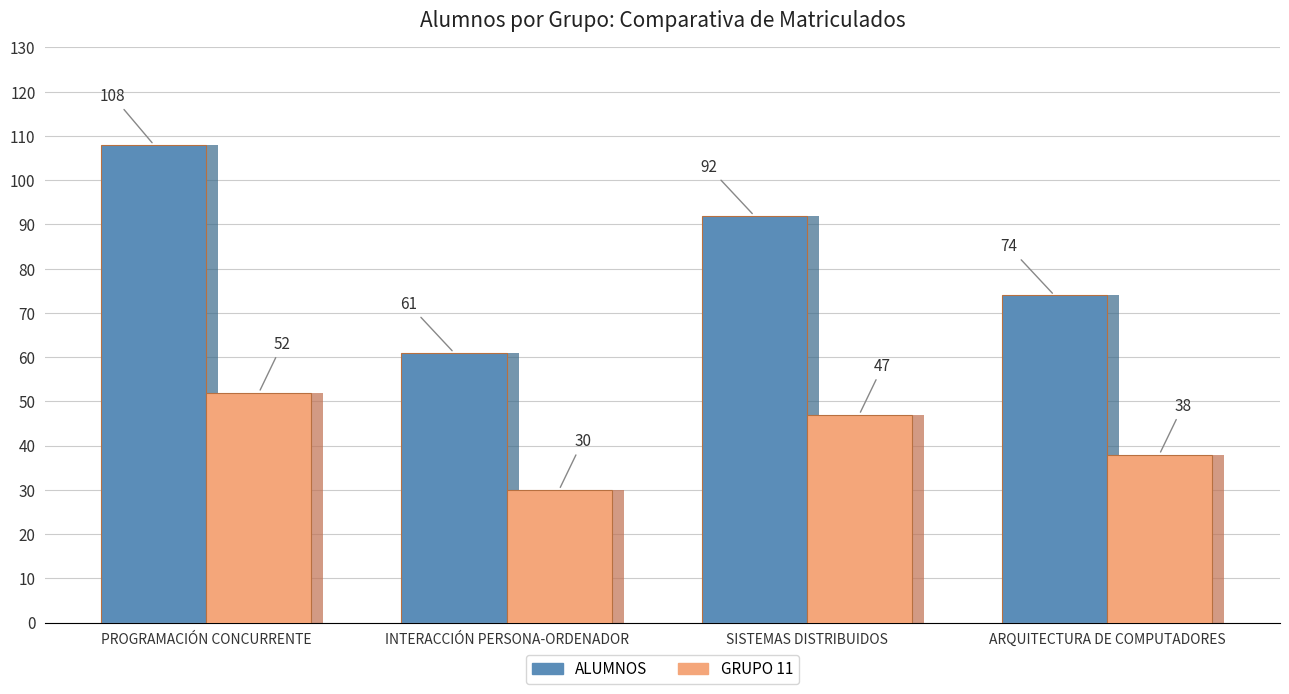

What is the spread (max minus min) of values at SISTEMAS DISTRIBUIDOS?

45